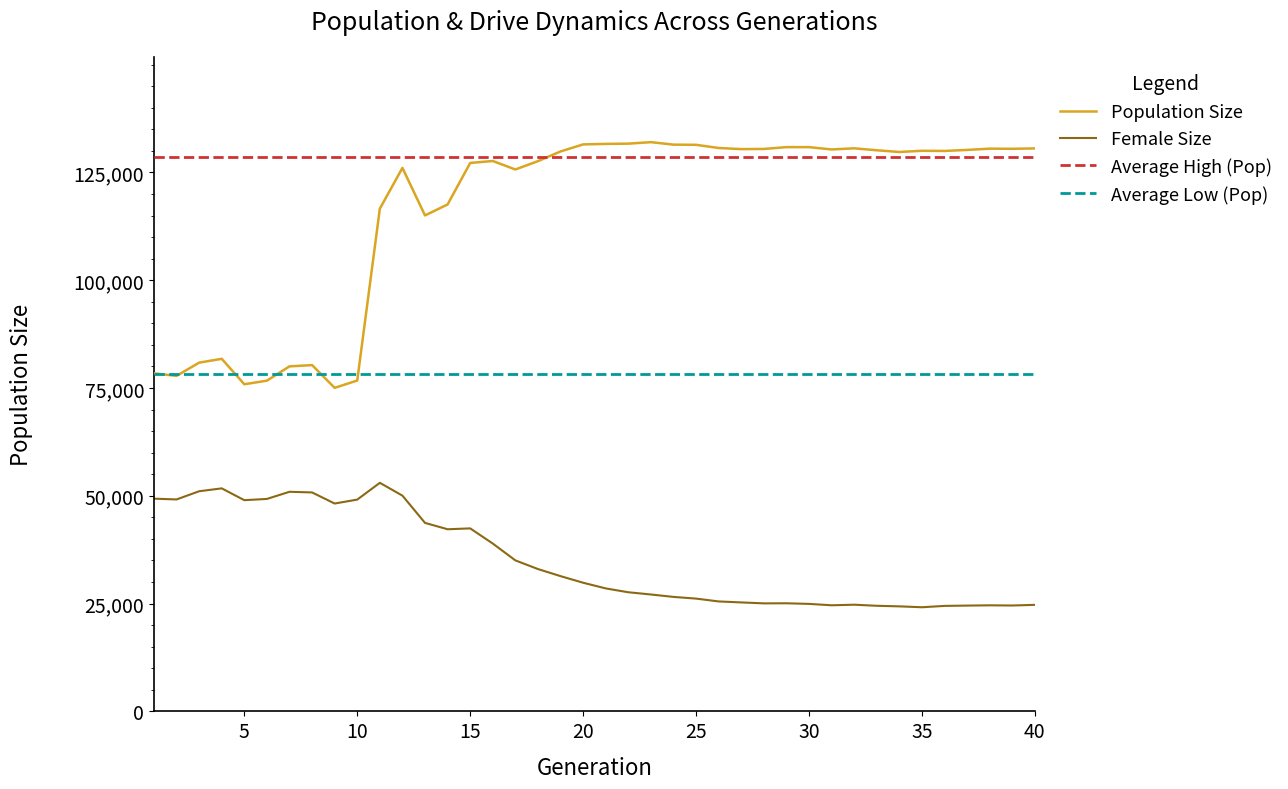

What is the difference between the second highest and minimum values in the female_size series?

27571